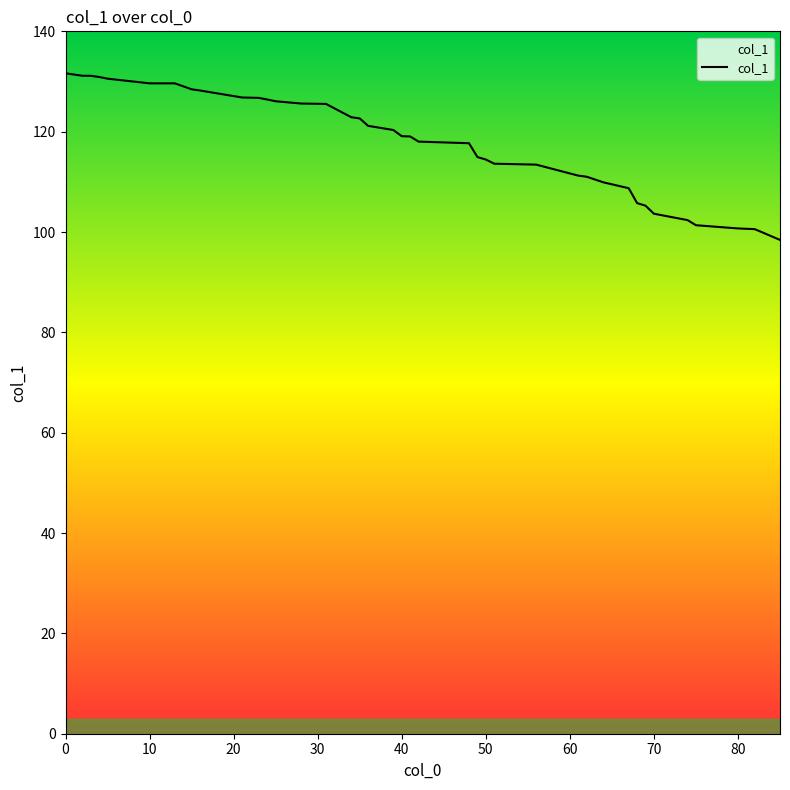

What is the difference between the values at 68 and 24?

20.6